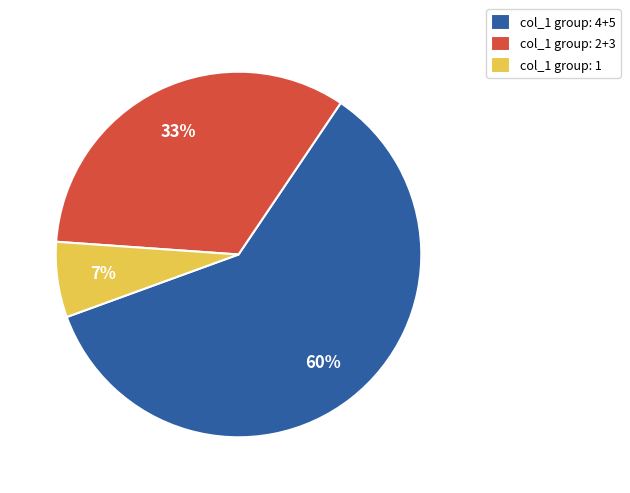

True or false: col_1 group: 1 accounts for 7% of the total.

True